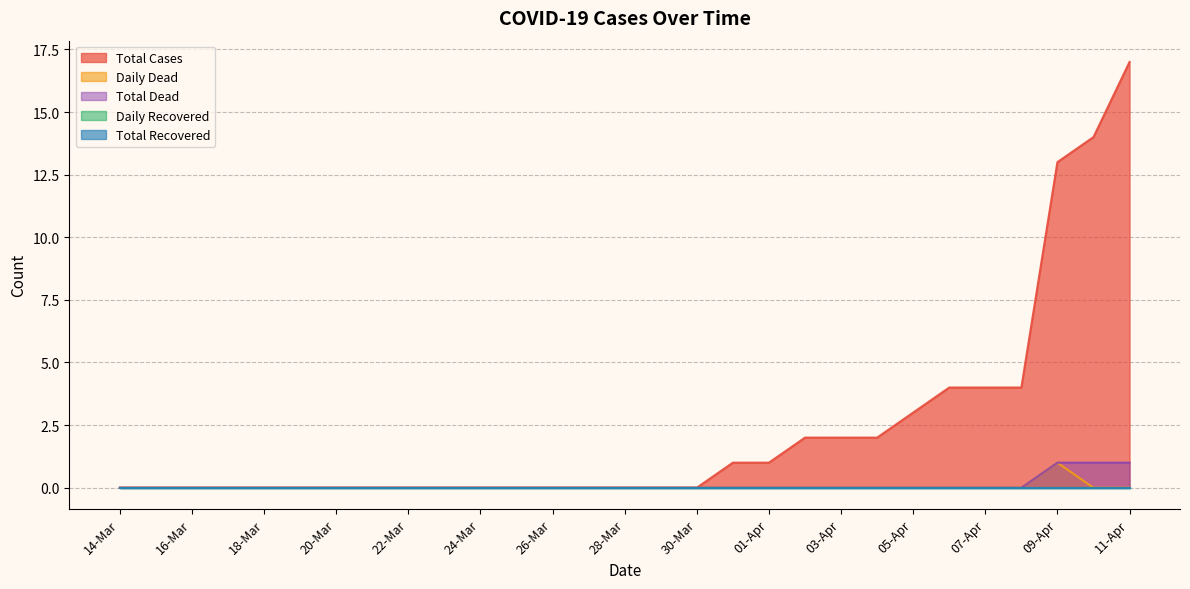

How many Total Dead values are between 0 and 1?

29